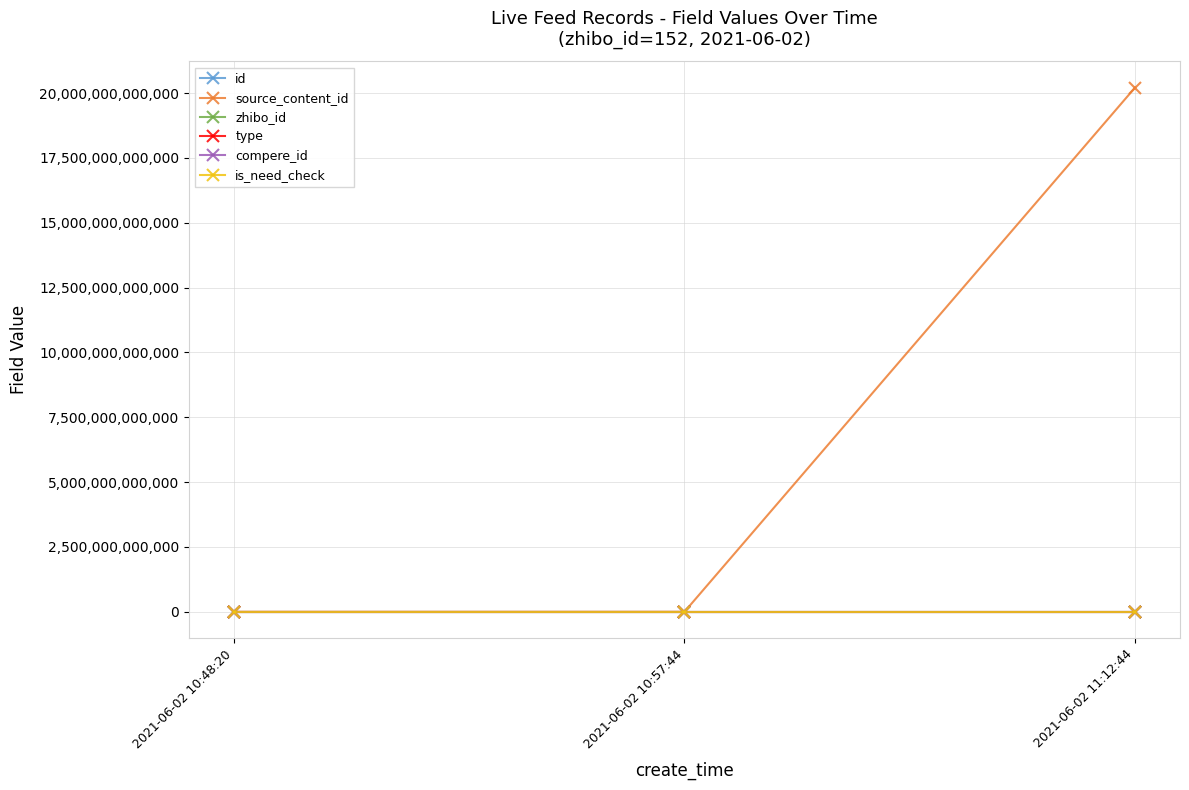

Which has a higher value, 2021-06-02 11:12:44 or 2021-06-02 10:48:20?

2021-06-02 10:48:20